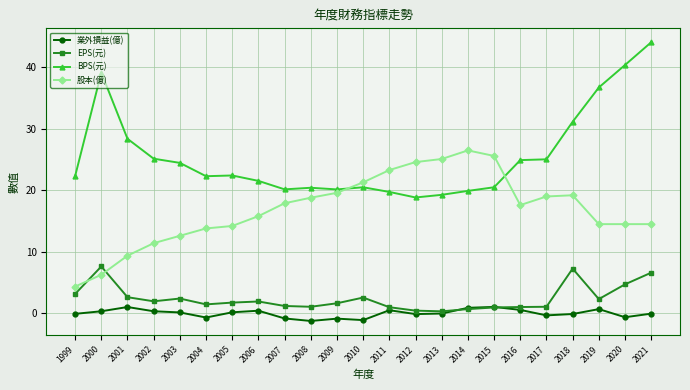

At which category does EPS(元) reach its first local peak?

2000